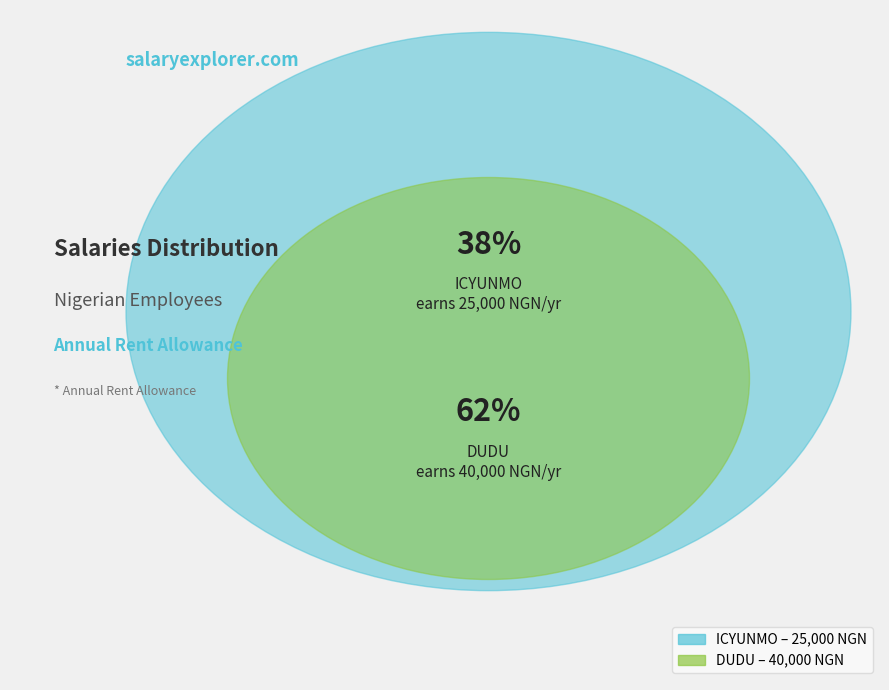

Which slice is the largest?

DUDU